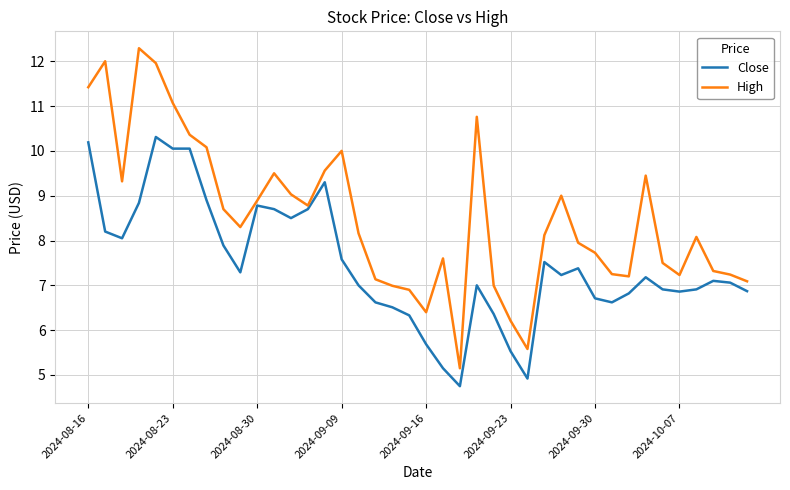

Rank the series by their maximum value, from lowest to highest.

Close, High